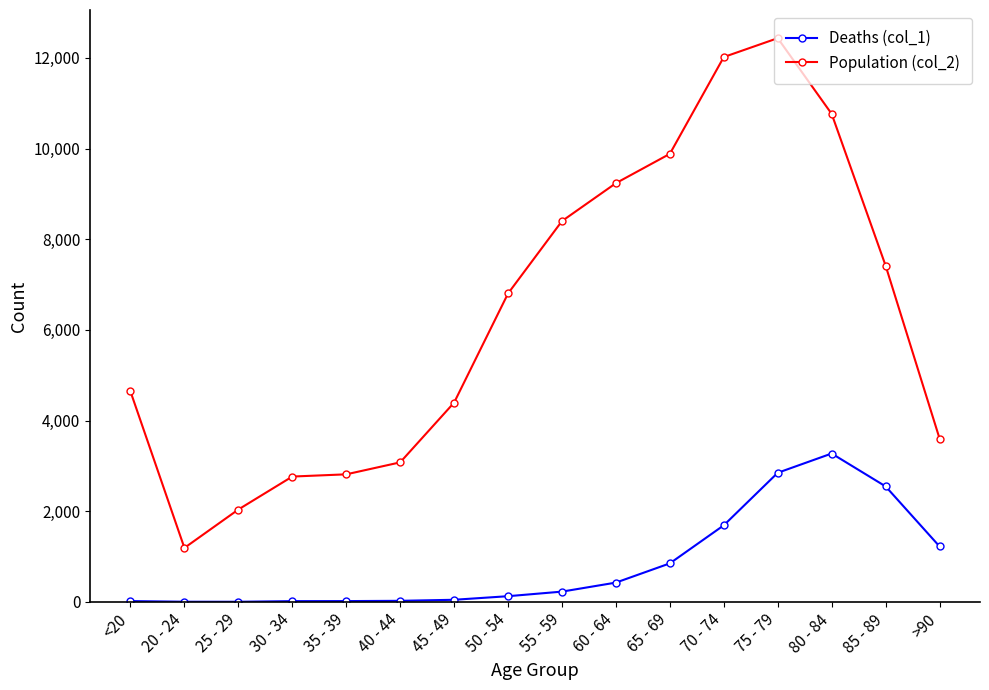

At which category is the sum across all series the highest?

75 - 79